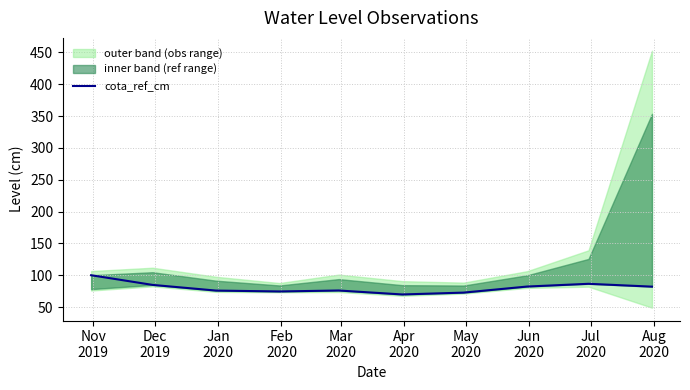

Rank the categories by value from highest to lowest.

Nov
2019, Jul
2020, Dec
2019, Jun
2020, Aug
2020, Mar
2020, Jan
2020, Feb
2020, May
2020, Apr
2020